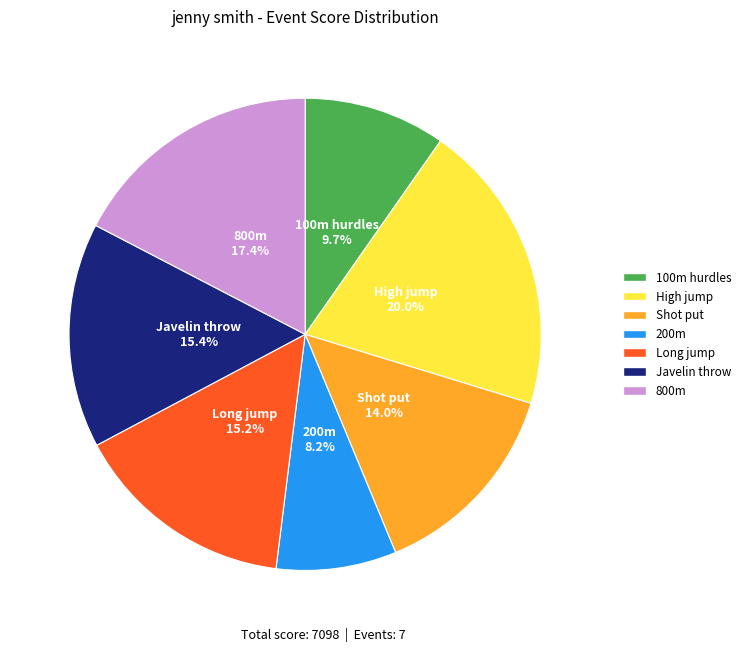

To the nearest percent, what is the difference between the largest and smallest slice percentages?

12%